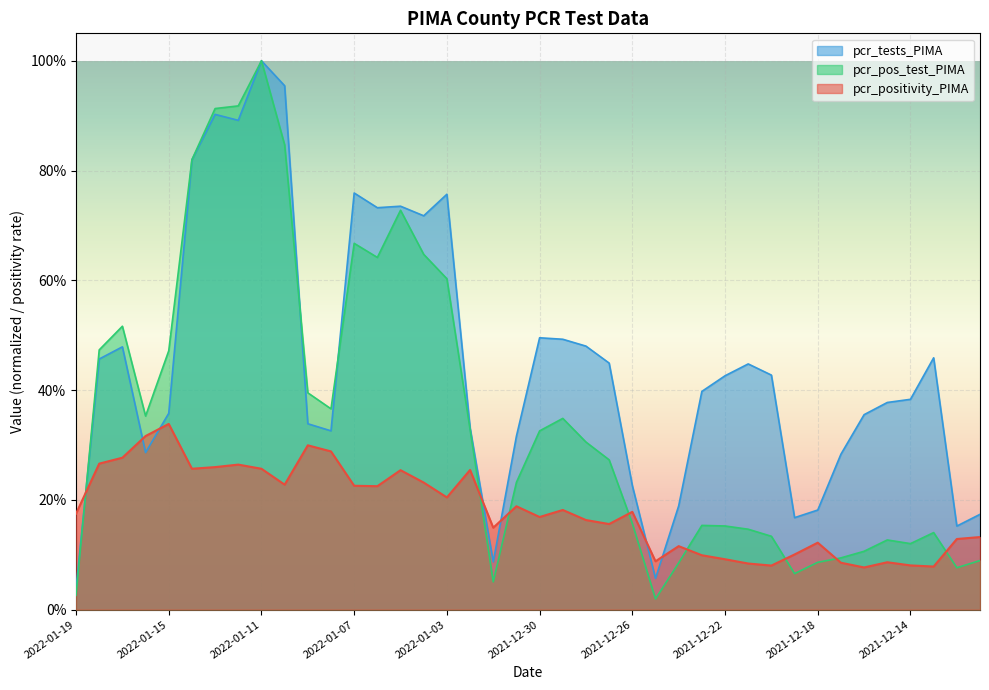

What is the spread (max minus min) of values at 2022-01-12?

0.7